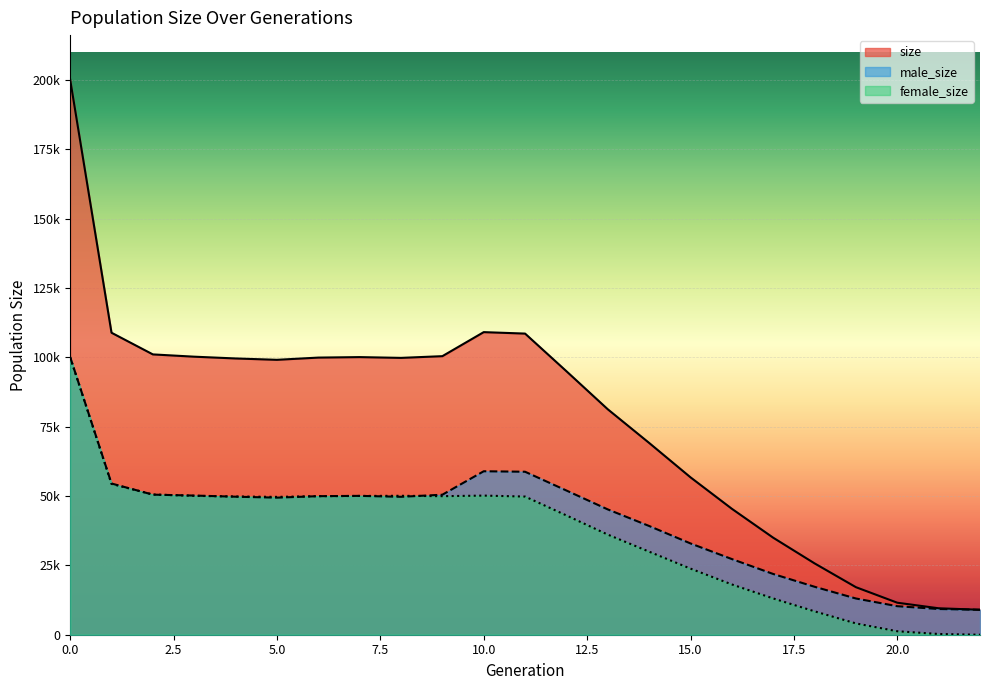

Which series has the widest spread of values?

size